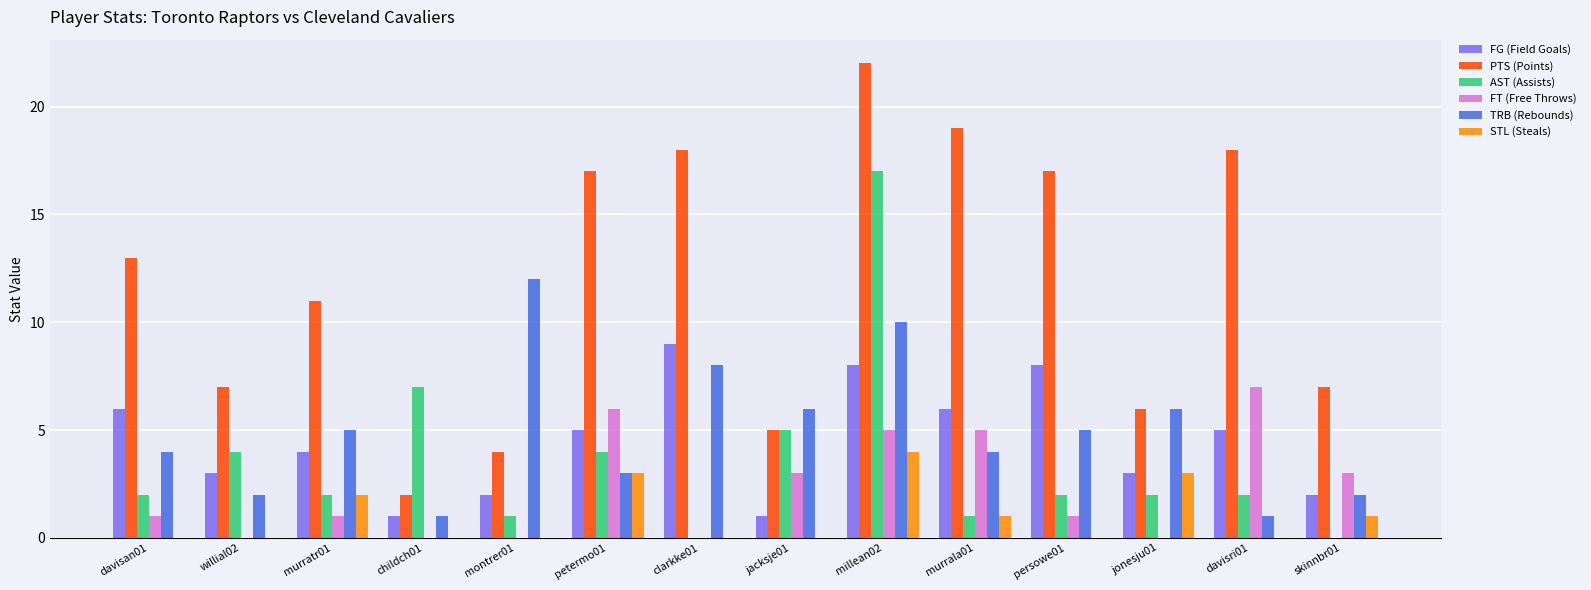

What is the difference between the FT (Free Throws) values at persowe01 and murrala01?

4